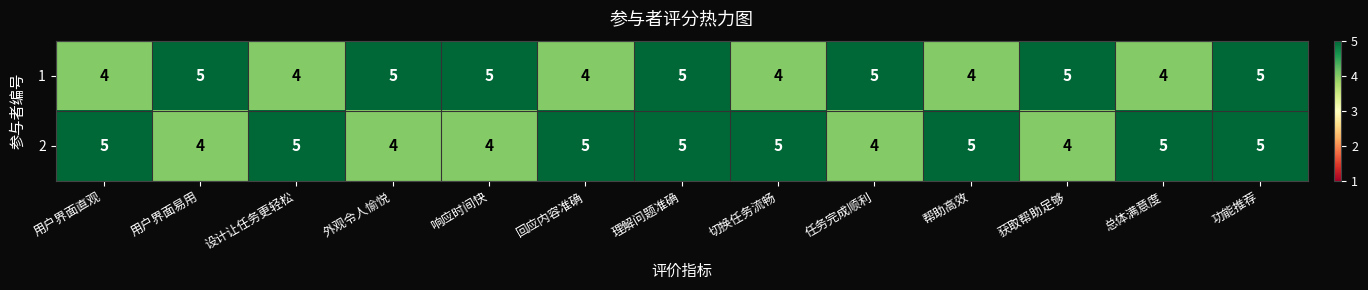

What is the smallest value displayed?

4